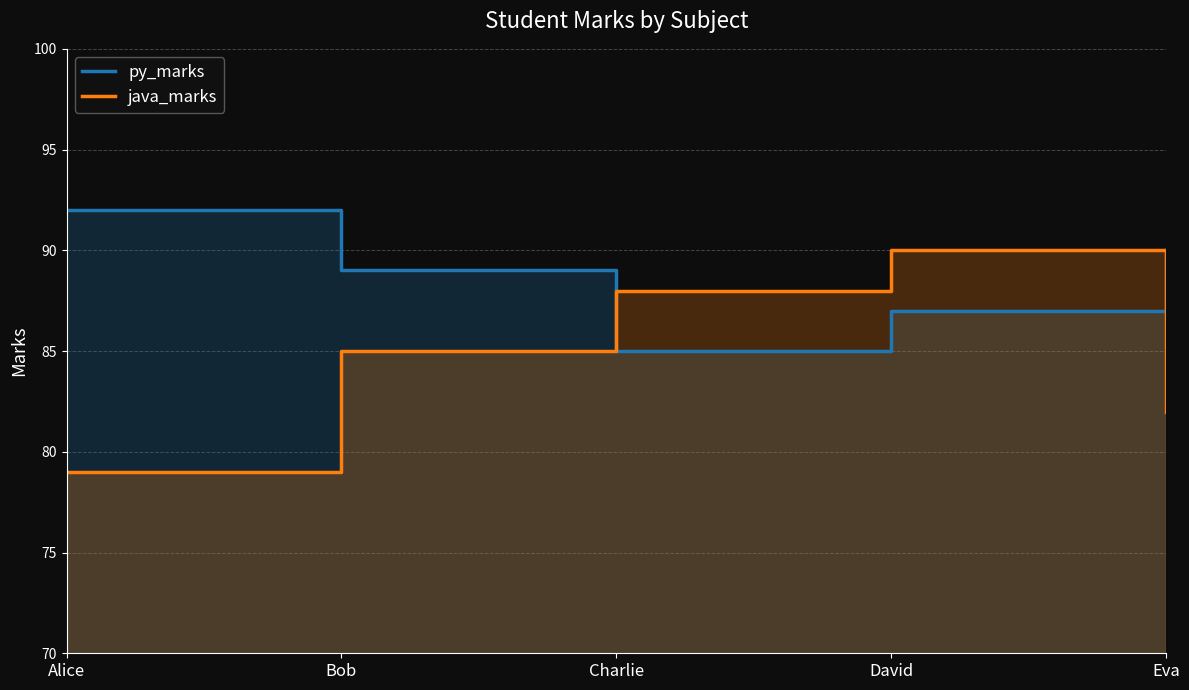

What is the approximate value of java_marks at David, to the nearest 5?

90